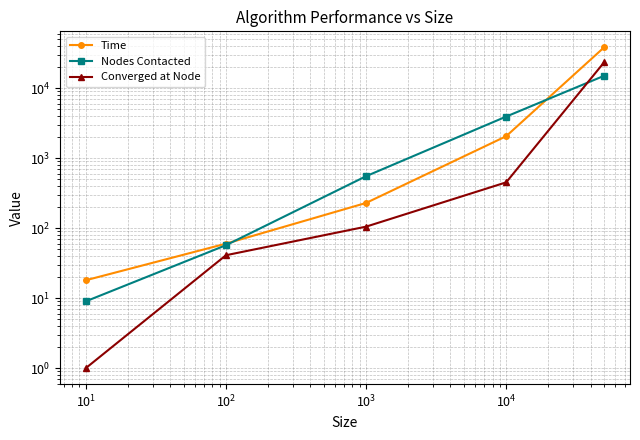

How many data points in Nodes Contacted are above 552?

2